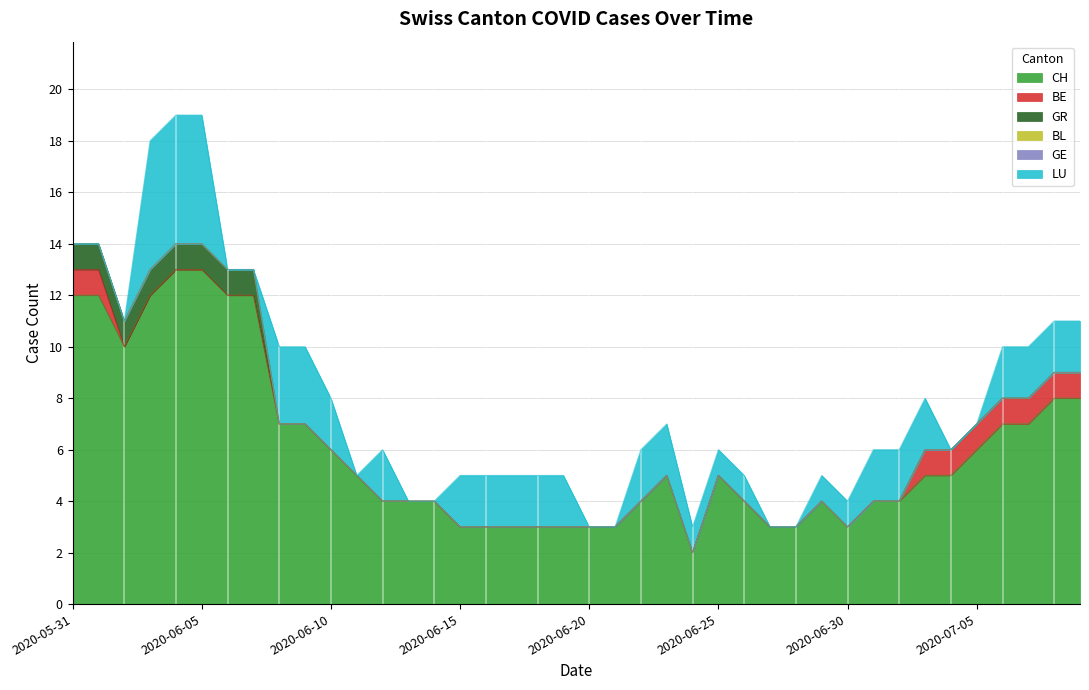

What is the label of the 34th point from the right?

2020-06-06